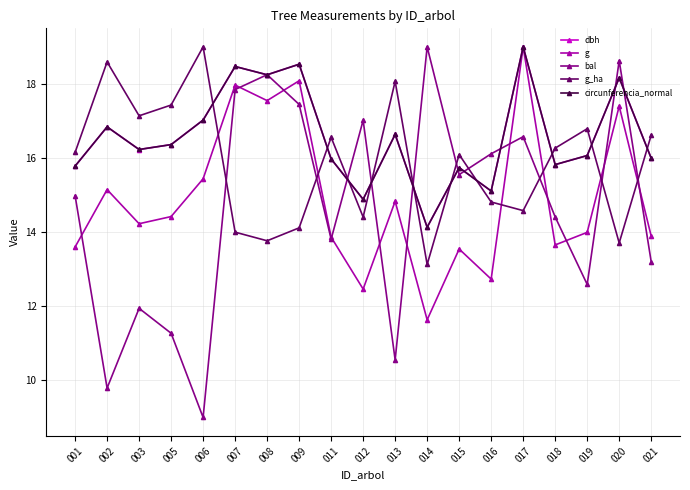

What is the total value across all series at 018?

76.0